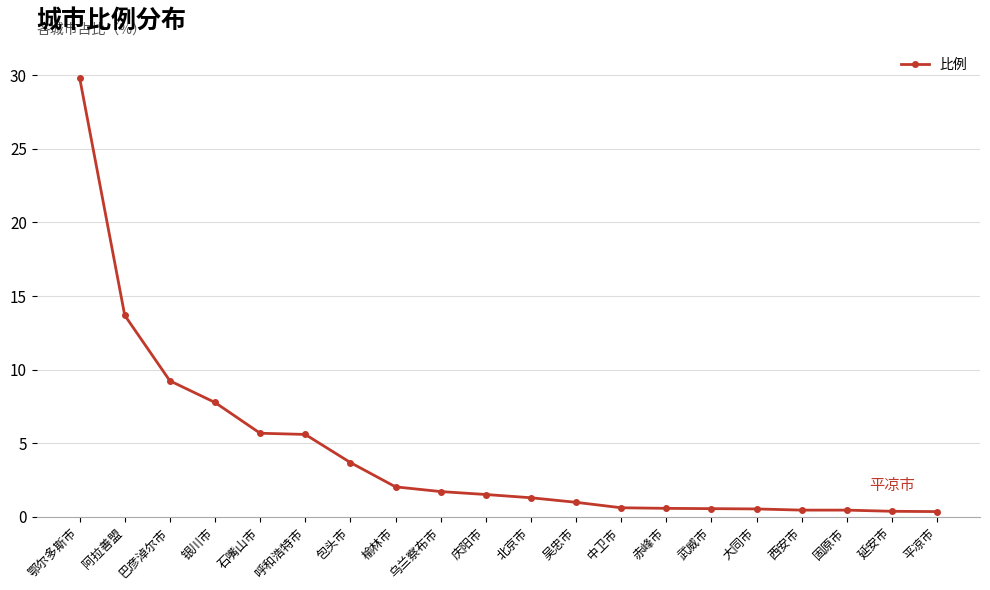

The chart shows a value of 9.2 at 巴彦淖尔市. True or false?

True